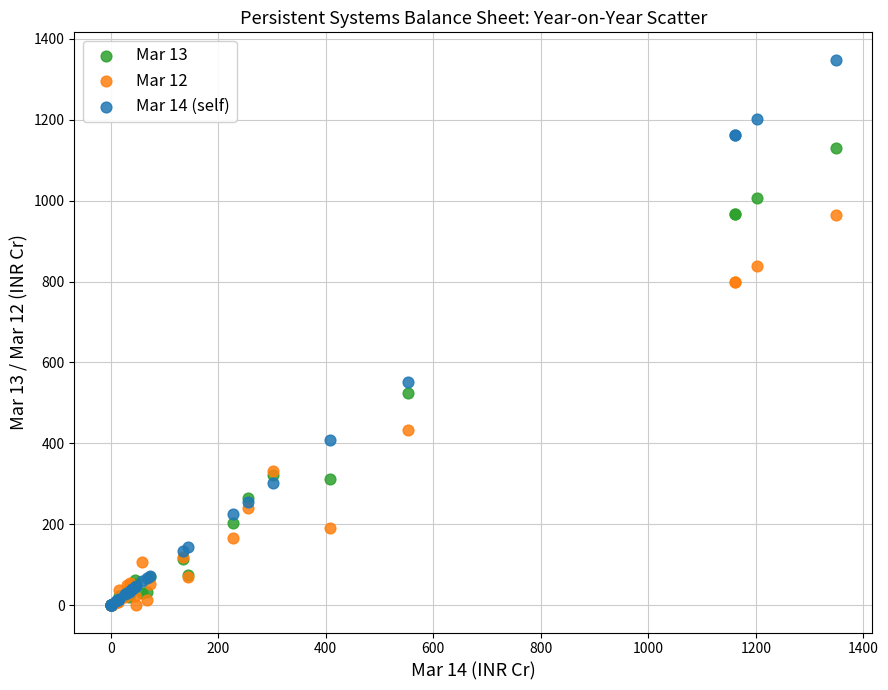

Which series contains the highest Y value?

Mar 14 (self)